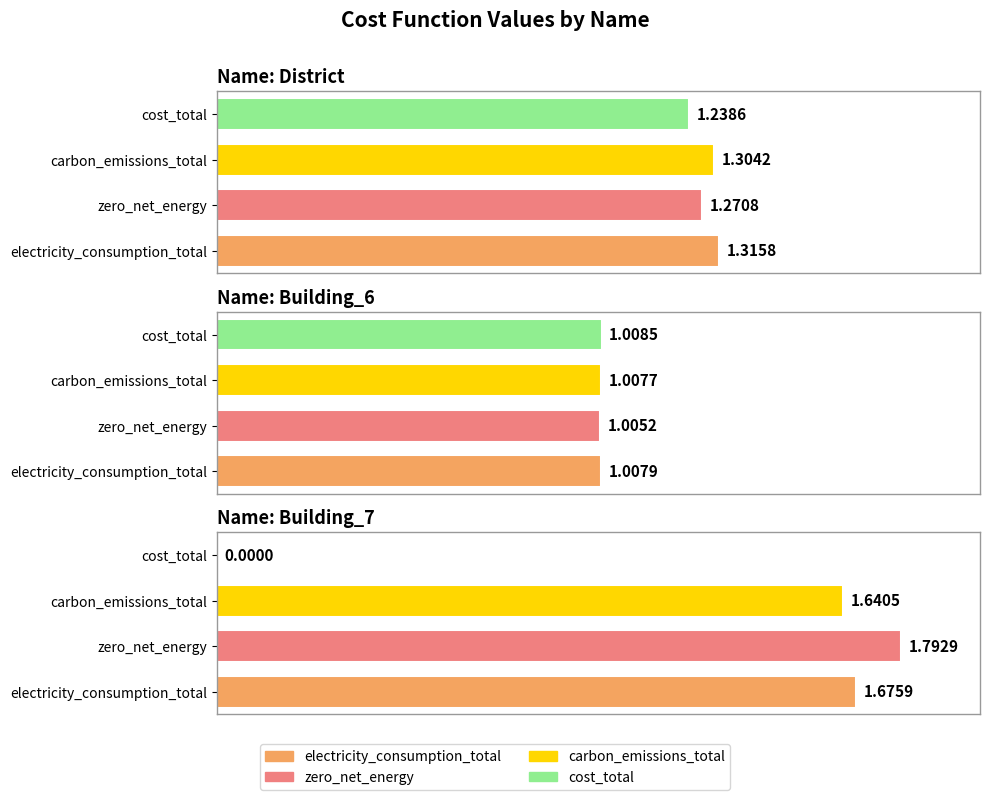

At Building_6, list the series in order from largest to smallest.

cost_total, electricity_consumption_total, carbon_emissions_total, zero_net_energy